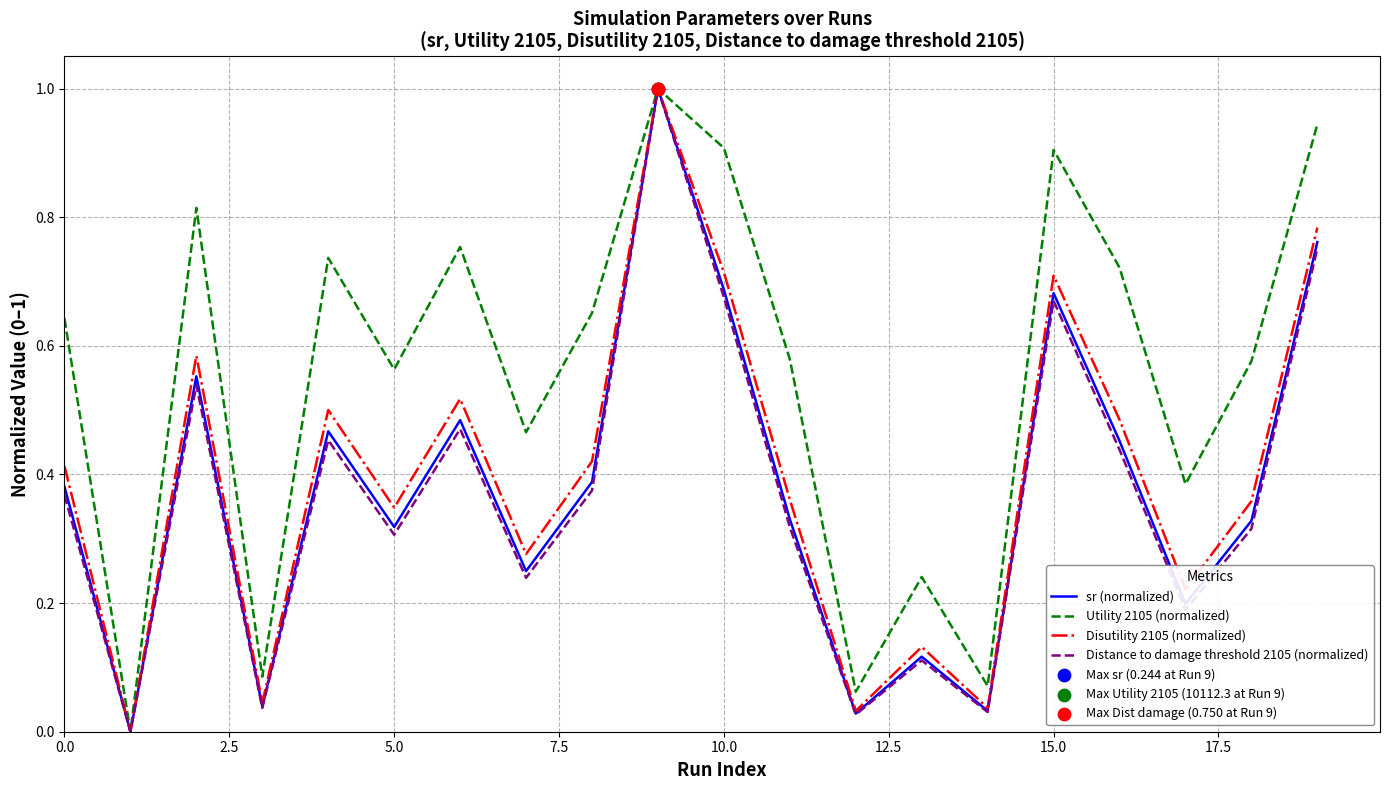

Which series has the largest total across all categories?

Utility 2105 (normalized)